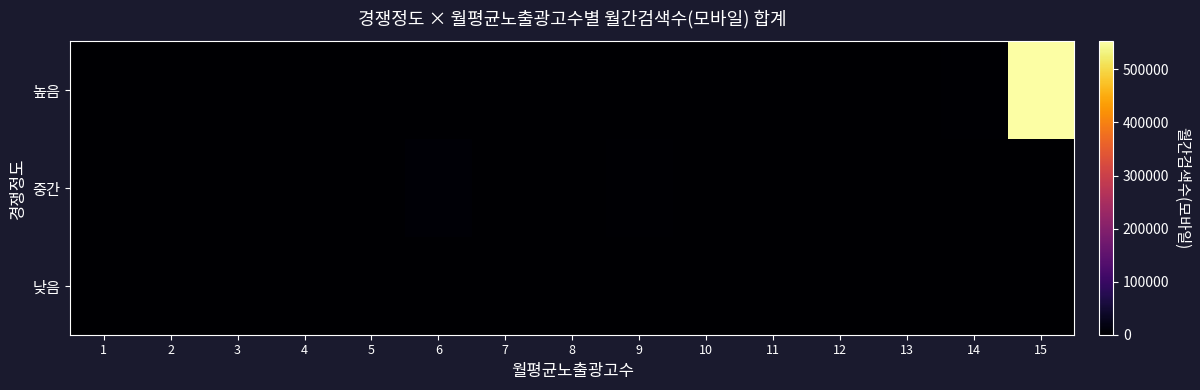

Rank the series at 5 from highest to lowest value.

중간, 낮음, 높음